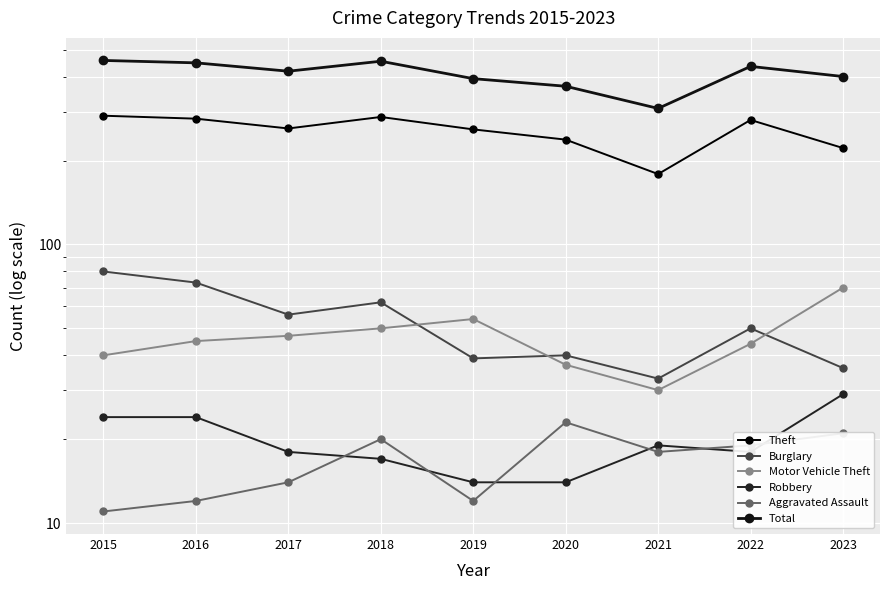

Rank the series by their maximum value, from highest to lowest.

Total, Theft, Burglary, Motor Vehicle Theft, Robbery, Aggravated Assault